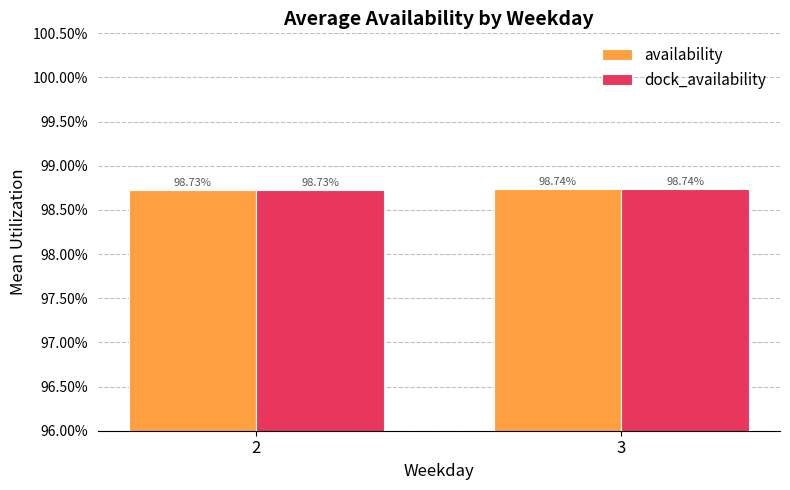

What are all the series names shown in the legend?

availability, dock_availability